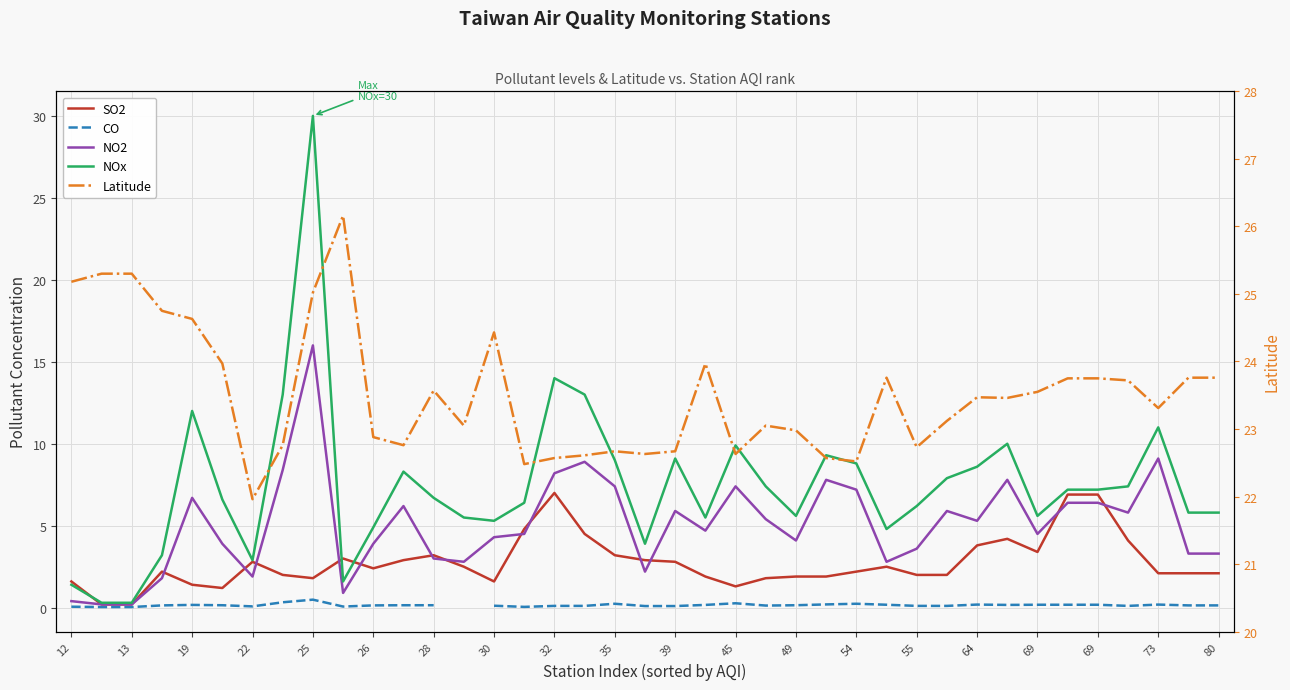

What are all the series names shown in the legend?

SO2, CO, NO2, NOx, Latitude